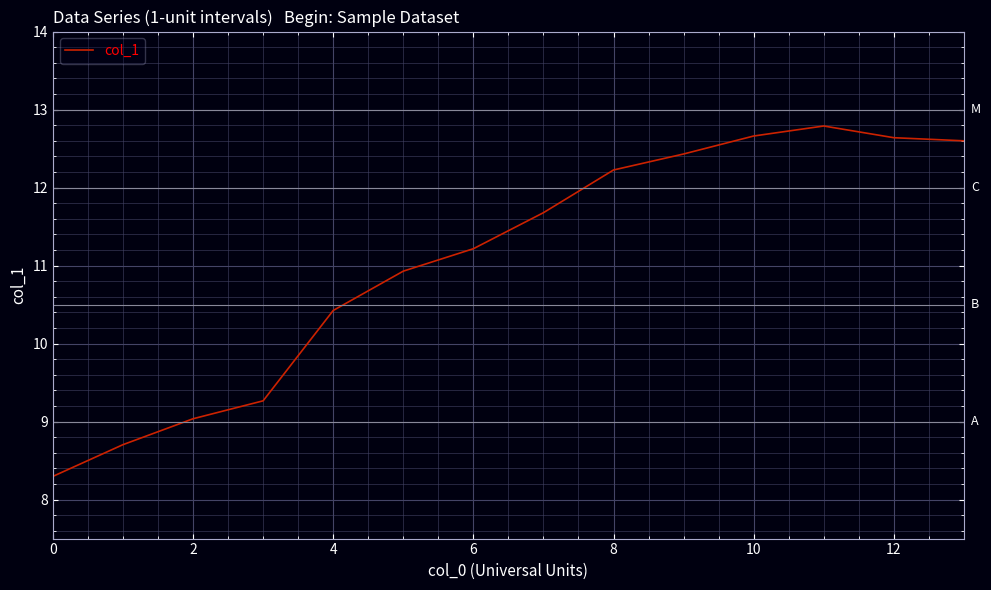

What is the greatest value displayed?

12.8